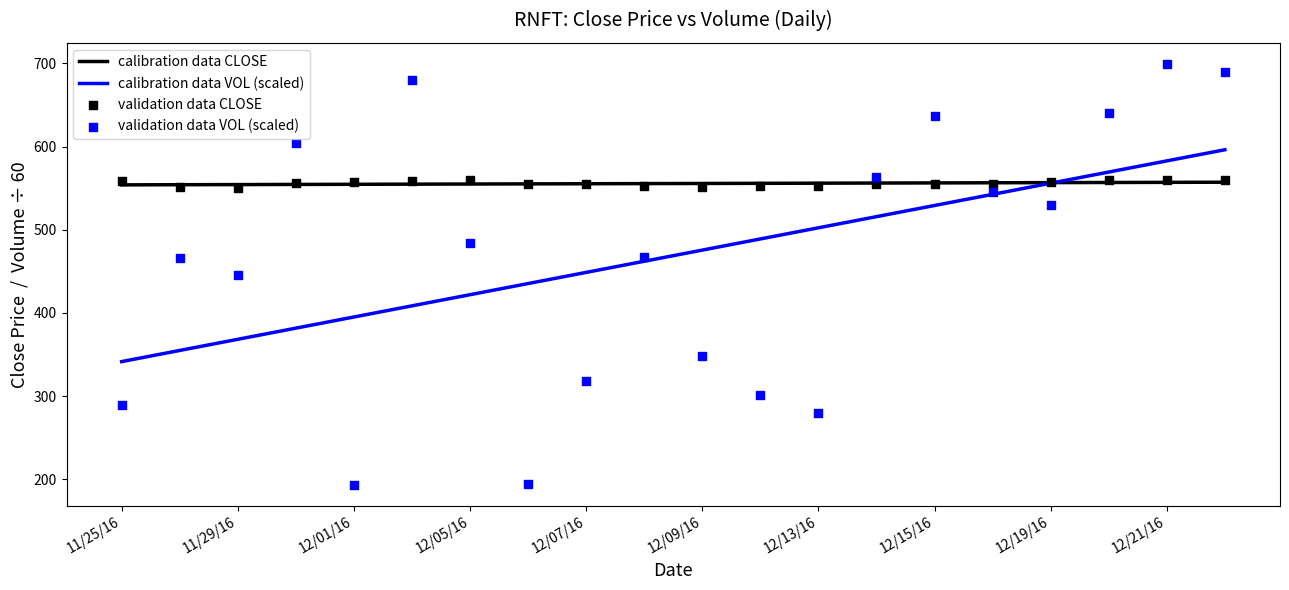

Which series reaches the minimum Y coordinate?

validation data VOL (scaled)